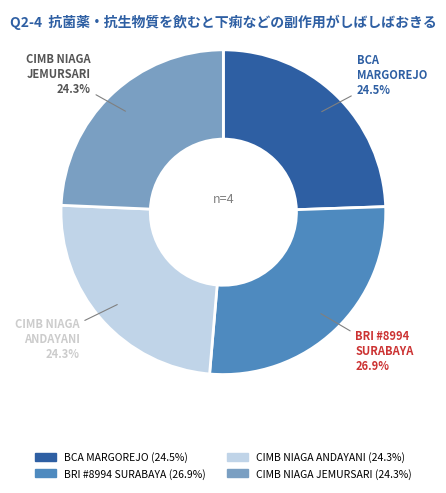

How many slices are in this pie chart?

4